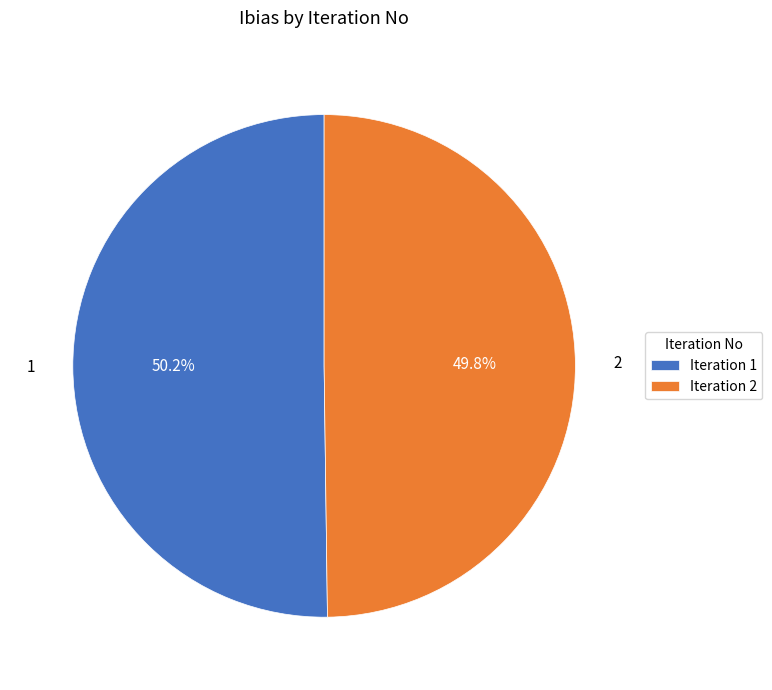

Count the number of slices in the pie.

2